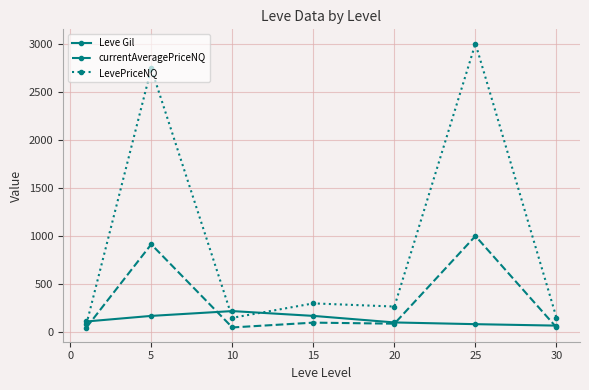

What is the difference between the maximum and minimum values in the currentAveragePriceNQ series?

950.8